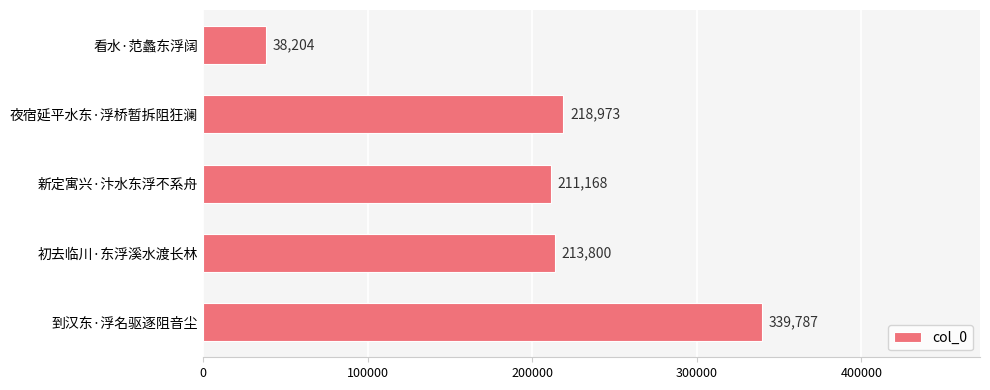

Rank the categories by value from highest to lowest.

到汉东·浮名驱逐阻音尘, 夜宿延平水东·浮桥暂拆阻狂澜, 初去临川·东浮溪水渡长林, 新定寓兴·汴水东浮不系舟, 看水·范蠡东浮阔